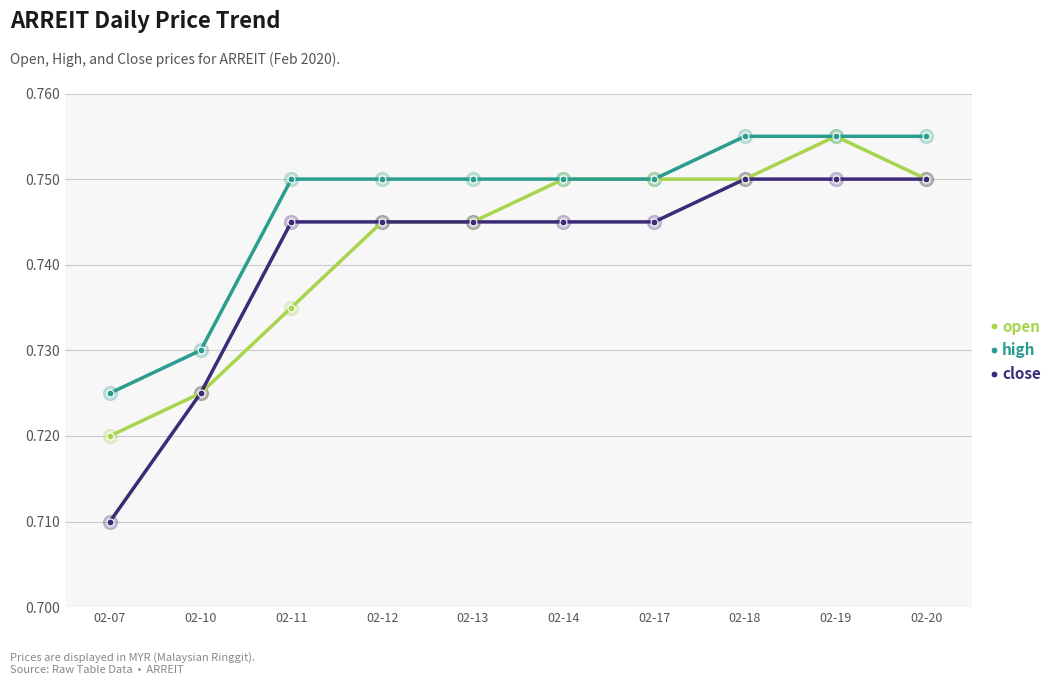

At which label does open reach its peak?

02-19